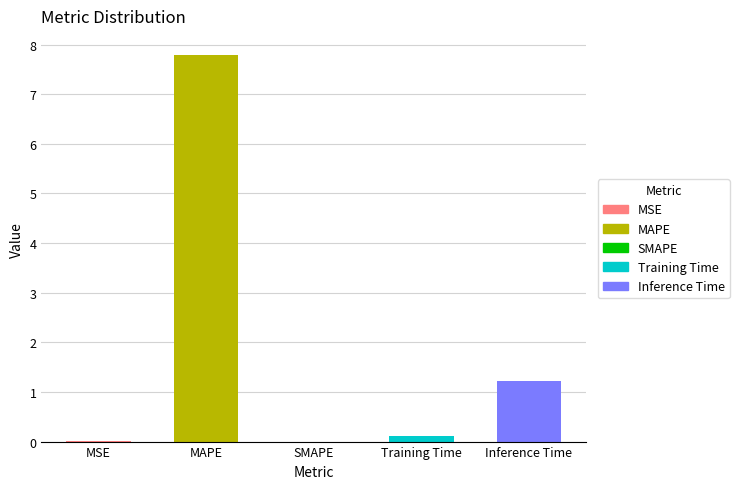

Which label corresponds to the largest value in the chart?

MAPE